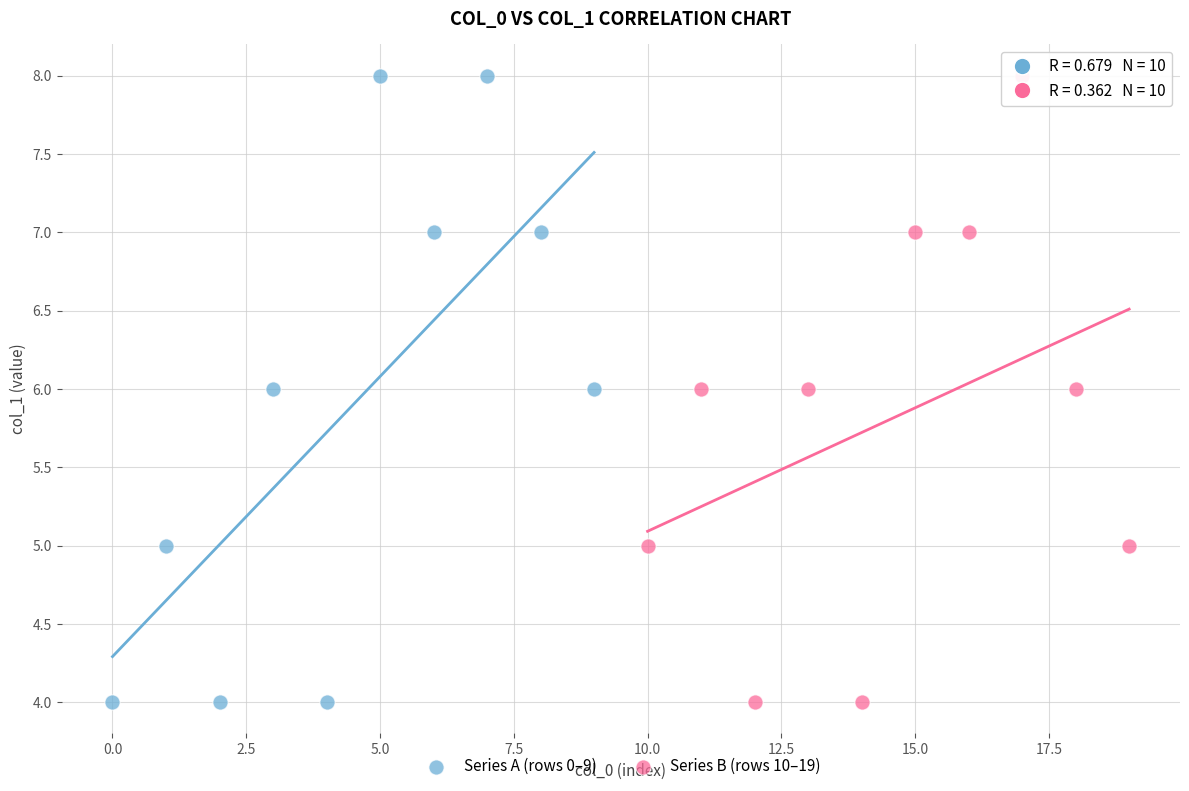

What are all the series names shown in the legend?

Series A (rows 0–9), Series B (rows 10–19)